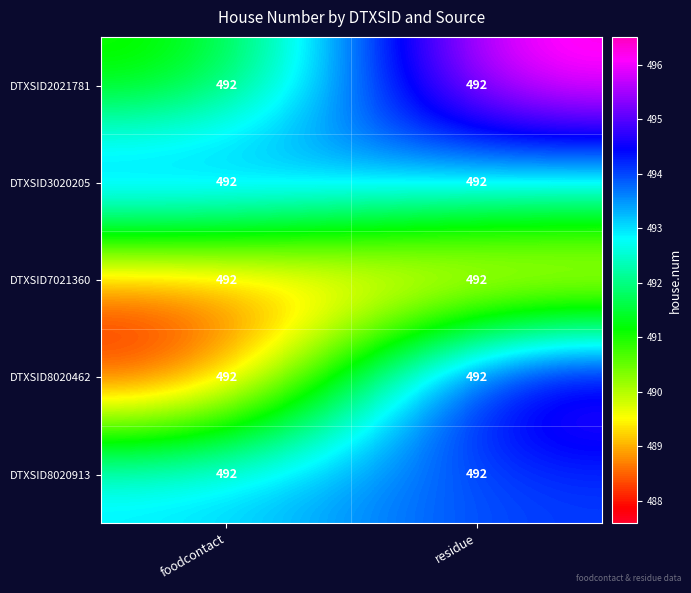

What is the difference between the highest and lowest values at residue?

7.9